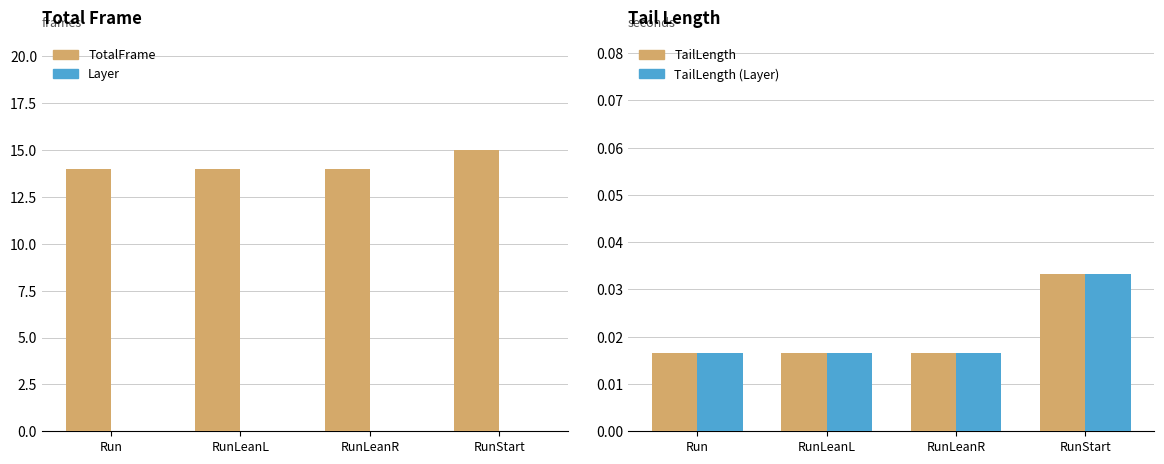

Which label corresponds to the largest value in the chart?

RunStart